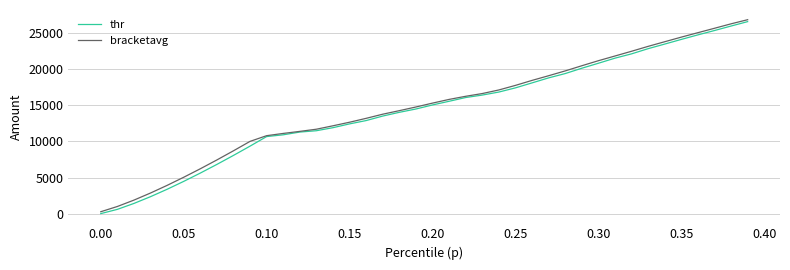

What is the greatest value displayed?

26871.5